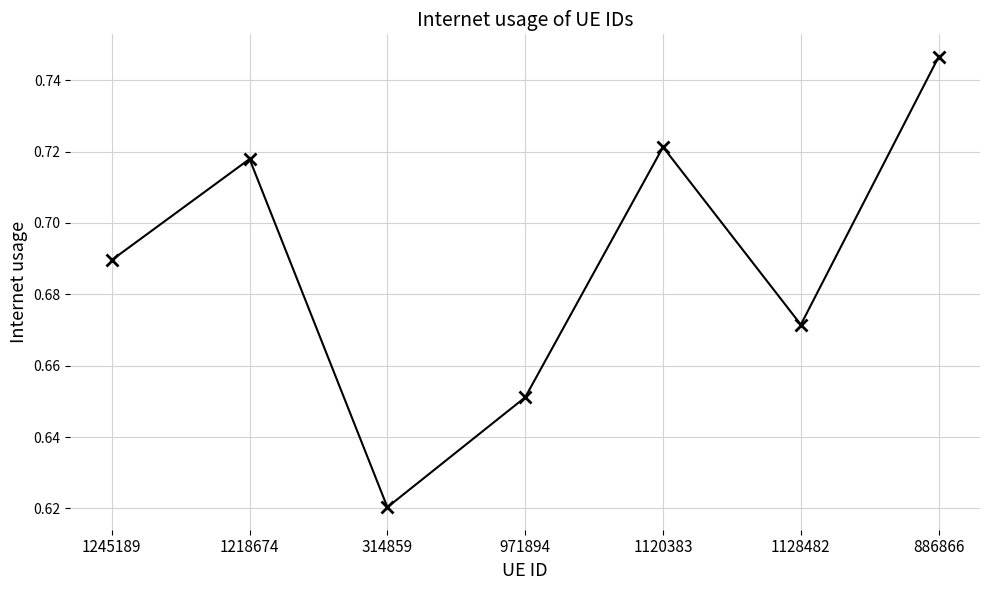

Which label corresponds to the largest value in the chart?

886866